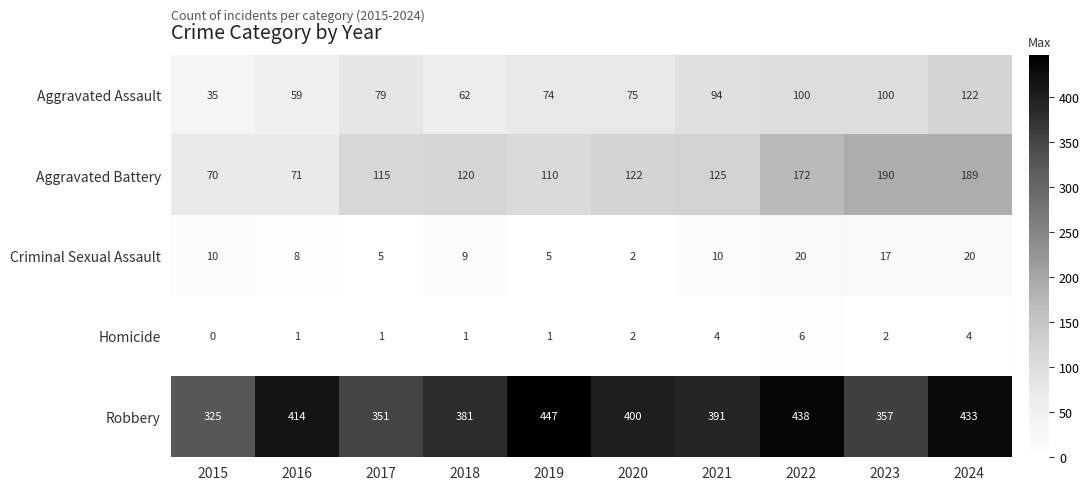

Which series has the largest range (max minus min)?

Robbery